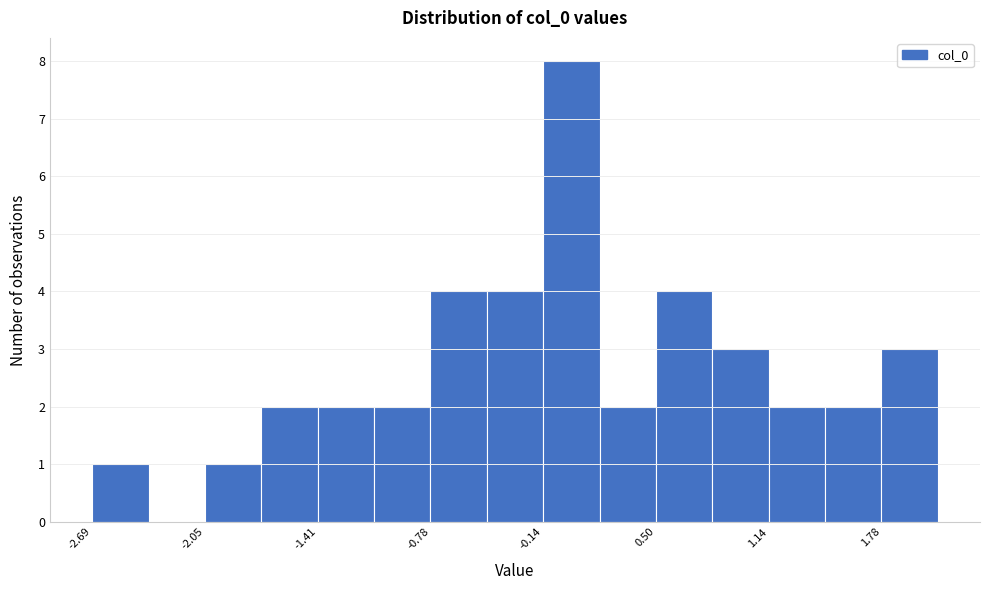

Around what value on the x-axis is the tallest bar? Give the approximate position of its centre, as read against the axis.

0.0